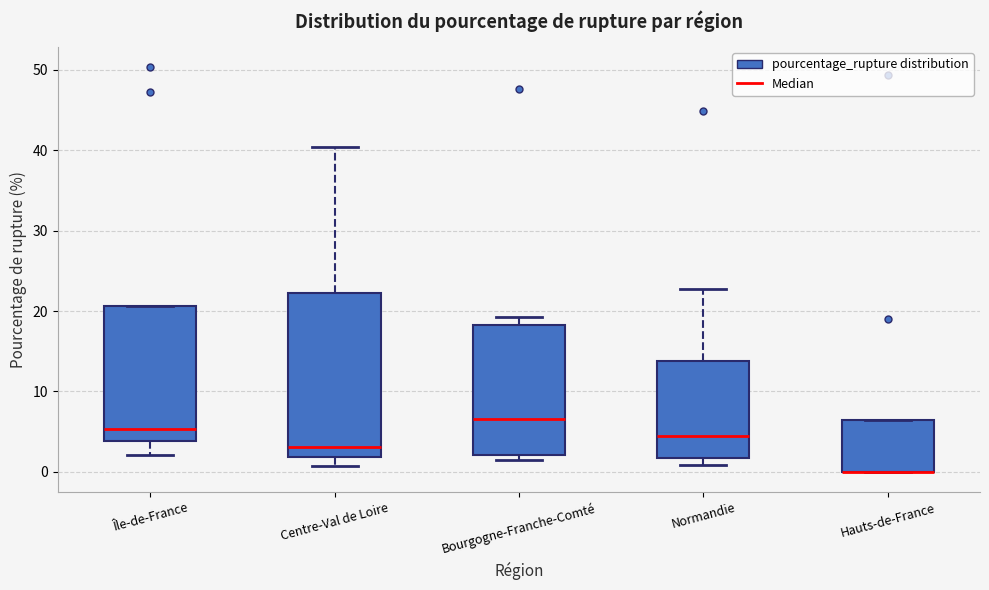

Reading left to right, read every box against the y-axis: the position of its median line, the range the box covers, and the ends of its whiskers. The values are not printed on the chart, so give them approximately, as read against the axis.

Île-de-France: median 5, box 4 to 21, whiskers 2 to 21
Centre-Val de Loire: median 3, box 2 to 22, whiskers 1 to 40
Bourgogne-Franche-Comté: median 7, box 2 to 18, whiskers 2 (just below the box's lower edge) to 19
Normandie: median 4, box 2 to 14, whiskers 1 to 23
Hauts-de-France: median 0 (drawn on the box's lower edge), box 0 to 7, whiskers 0 to 7